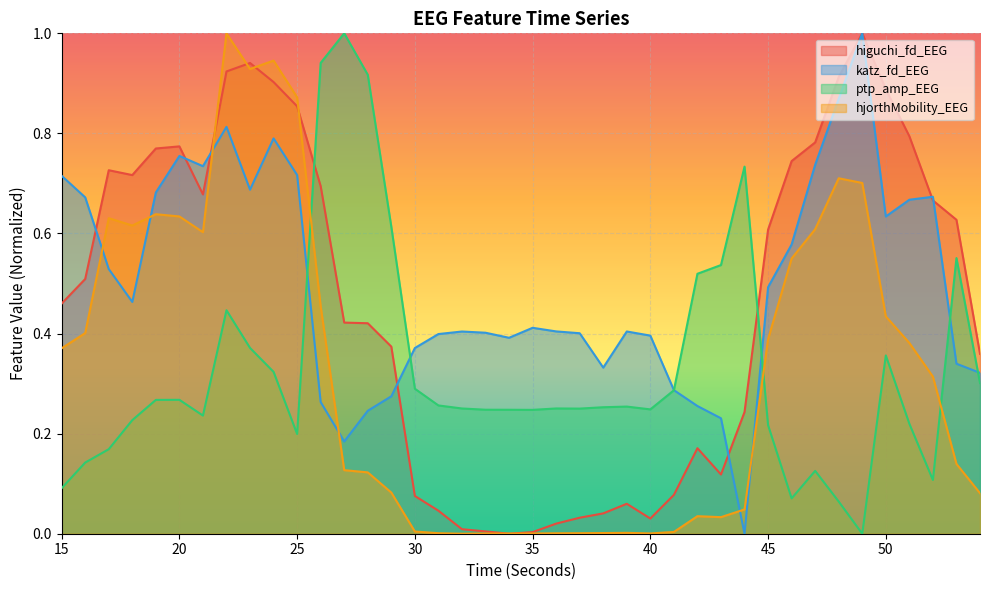

True or false: ptp_amp_EEG has more than 1 points higher than both neighbors.

True